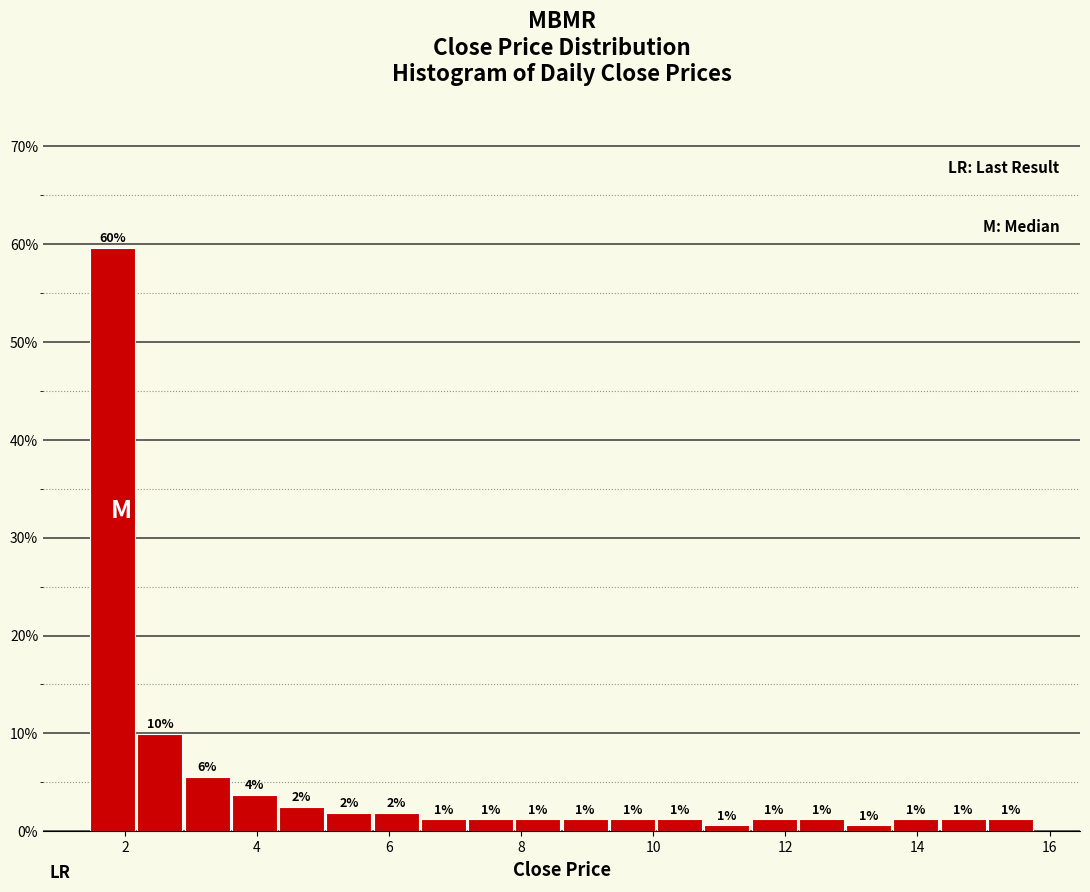

Around what value on the x-axis is the tallest bar? Give the approximate position of its centre, as read against the axis.

1.8